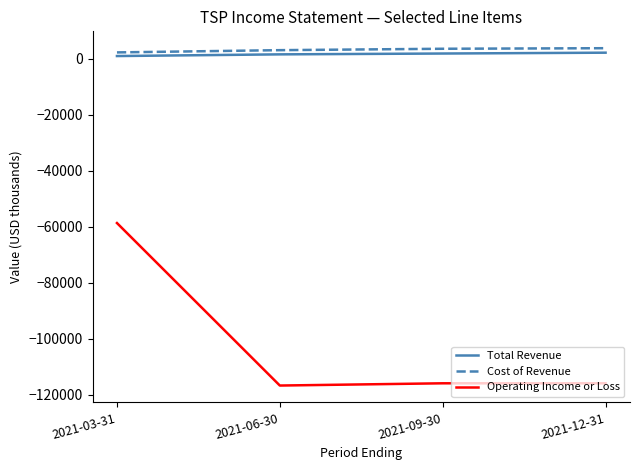

True or false: Operating Income or Loss and Total Revenue intersect in this chart.

False